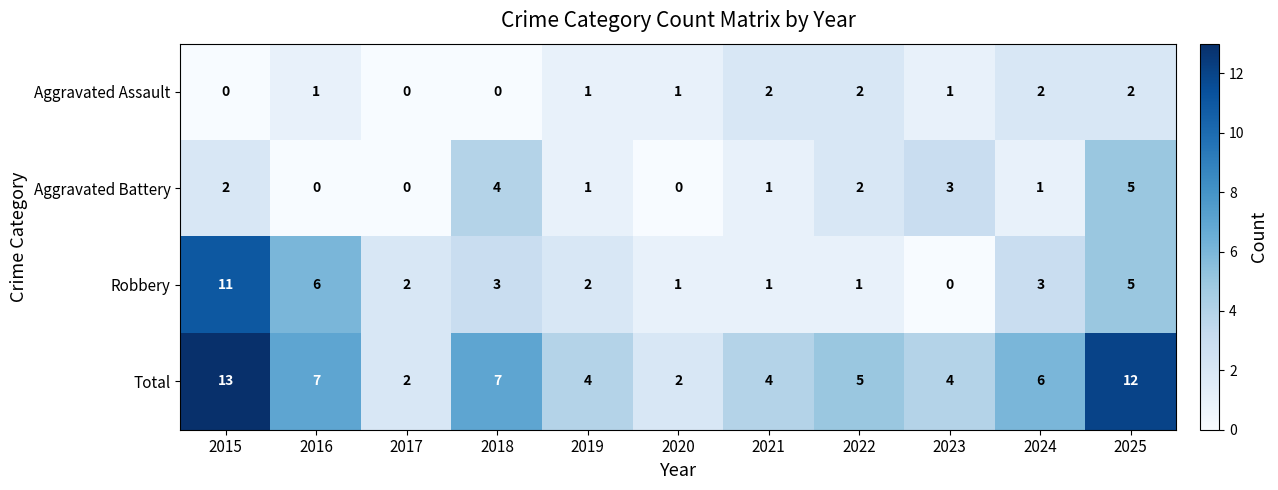

What is the total value across all series at 2019?

8